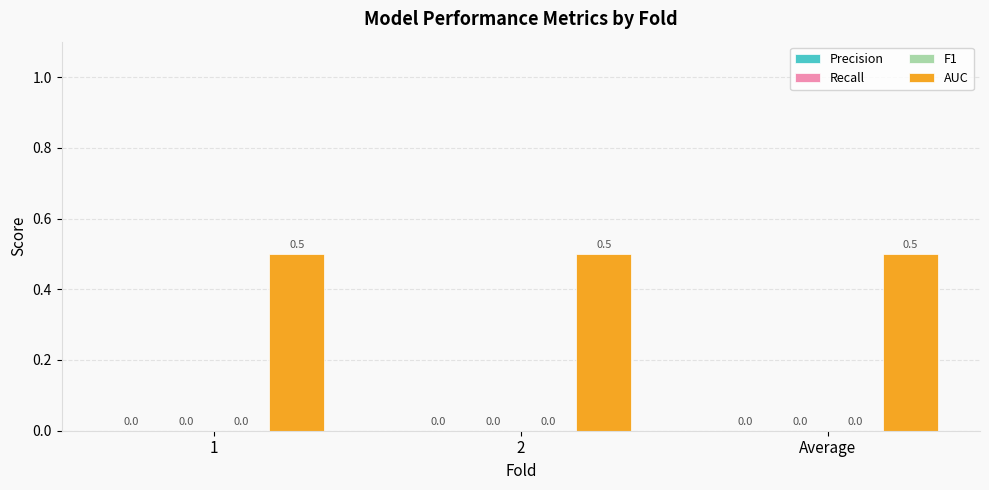

How many bars are there in each group?

4